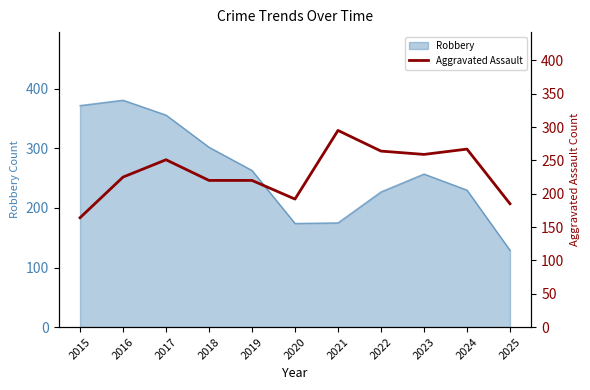

True or false: the data shows 185 at 2025.

True